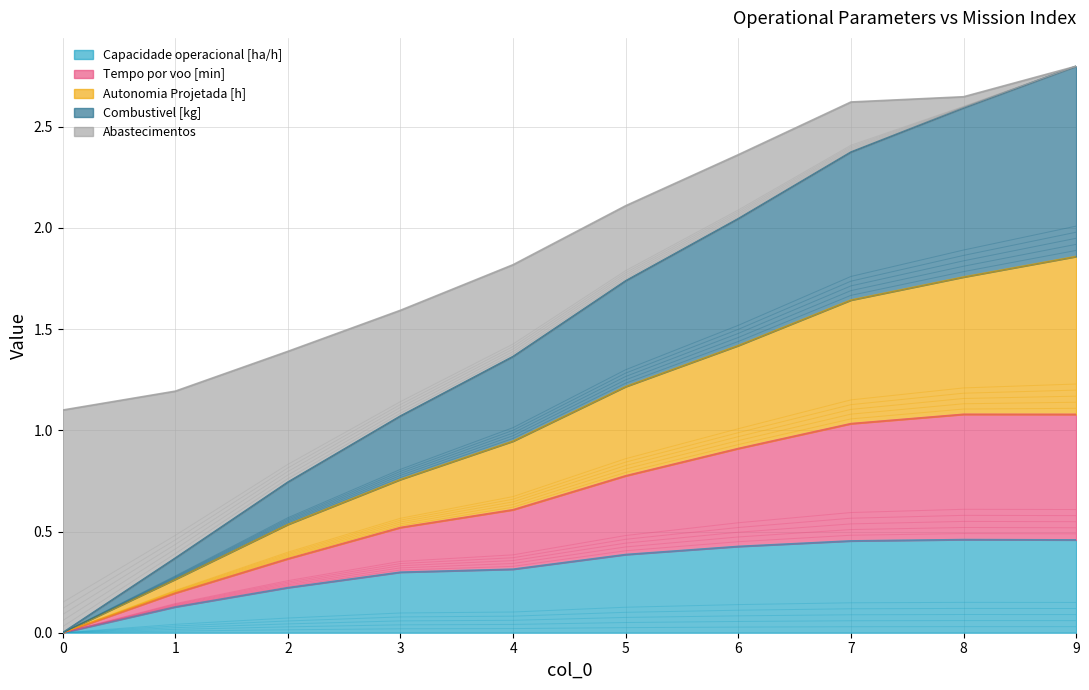

What is the value of the Combustivel [kg] point at the 10th from the left?

2.8